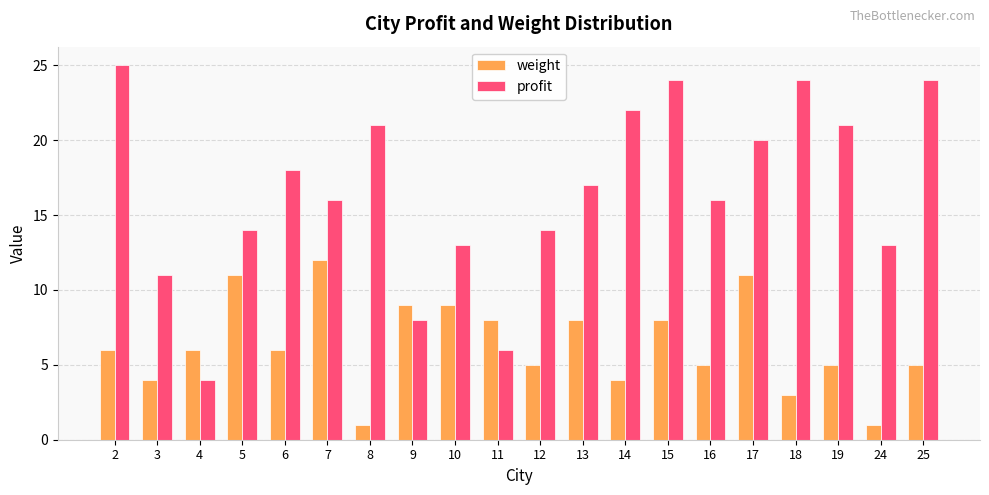

Rank the series at 8 from lowest to highest value.

weight, profit